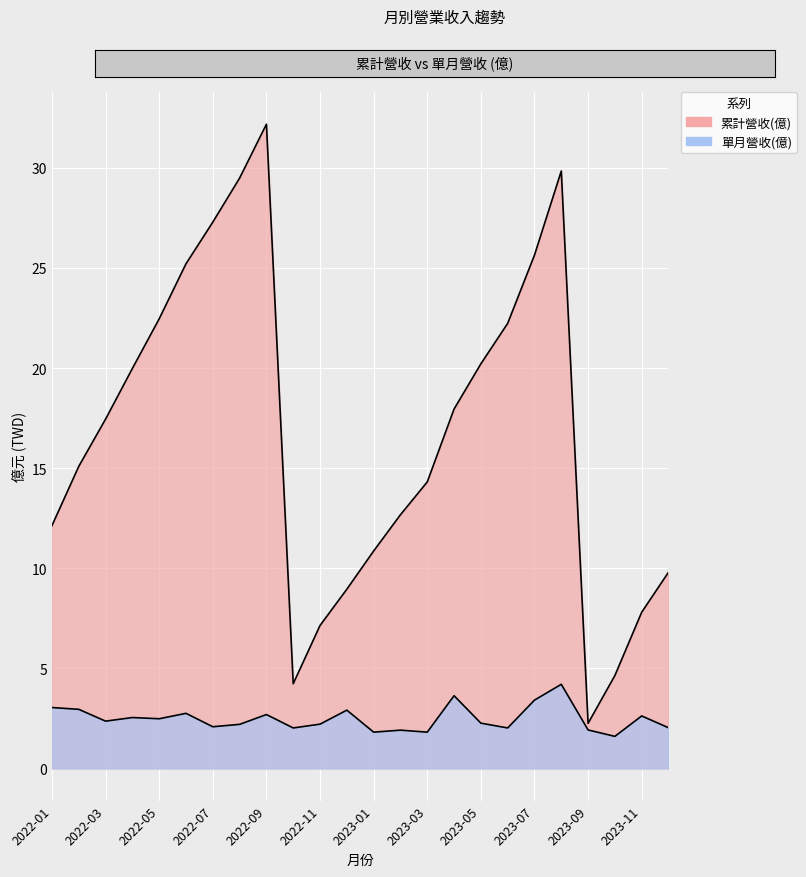

What is the total value across all series at 2022-02?

18.0